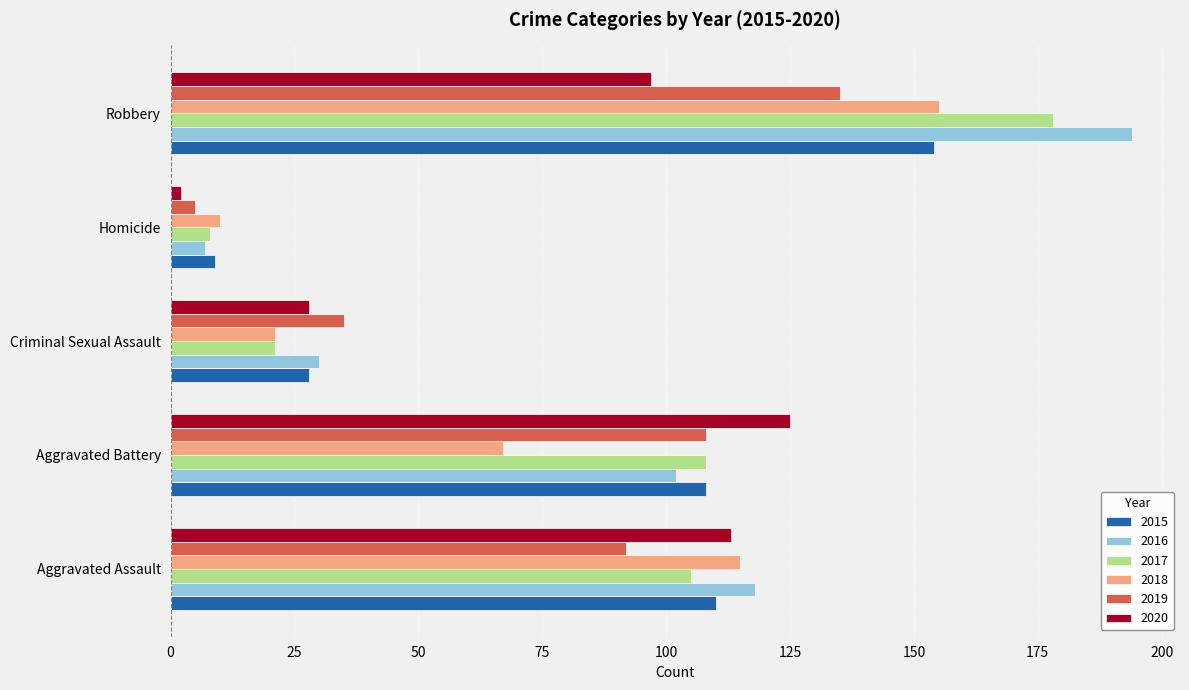

What is the difference between the maximum and second lowest values in the 2020 series?

97